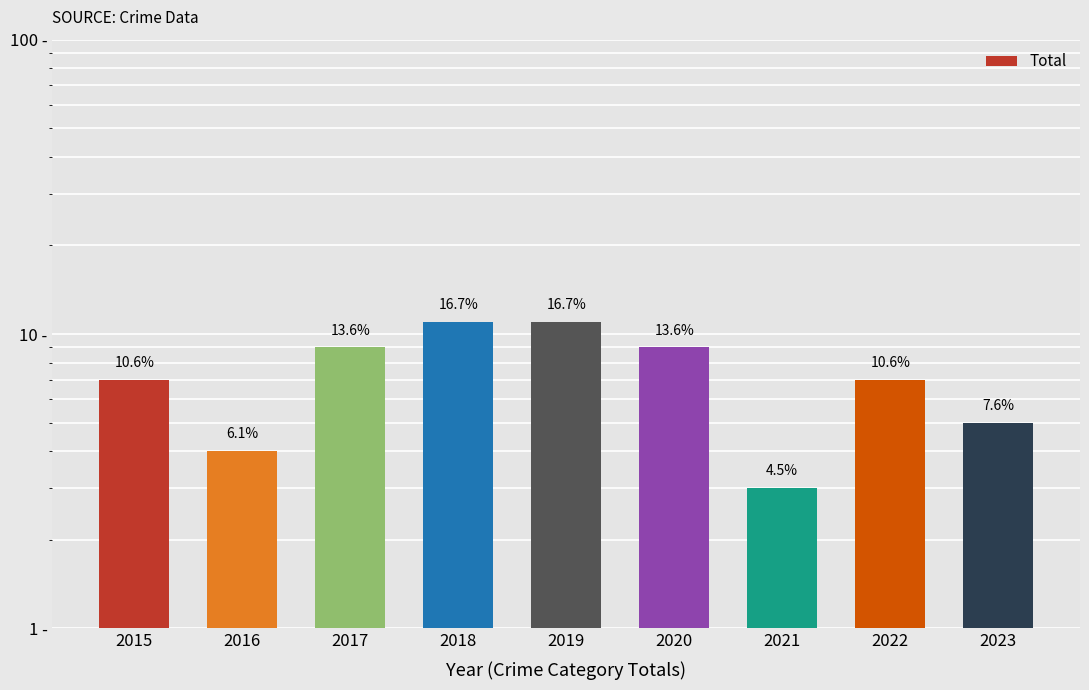

How many data points does each series have?

9